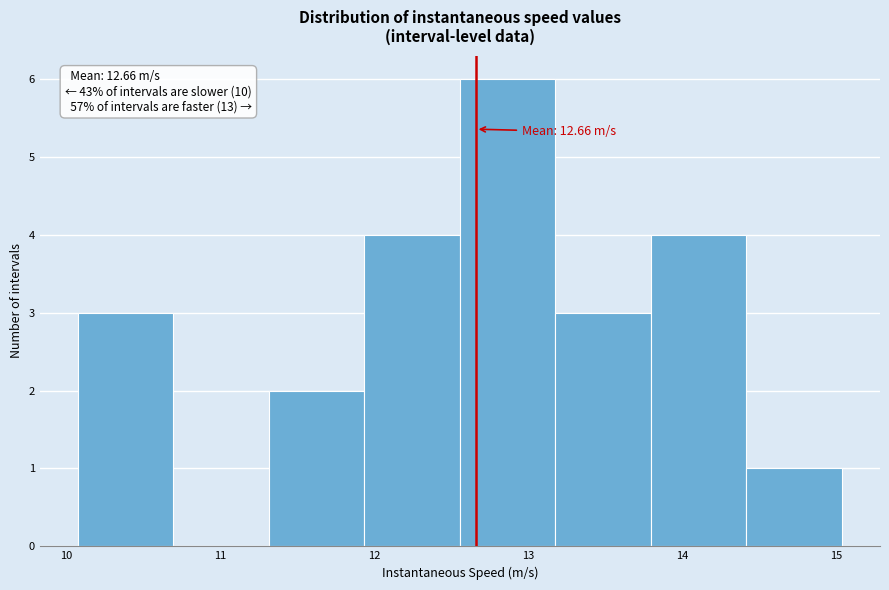

Which range on the x-axis has the tallest bar?

12.6 to 13.2